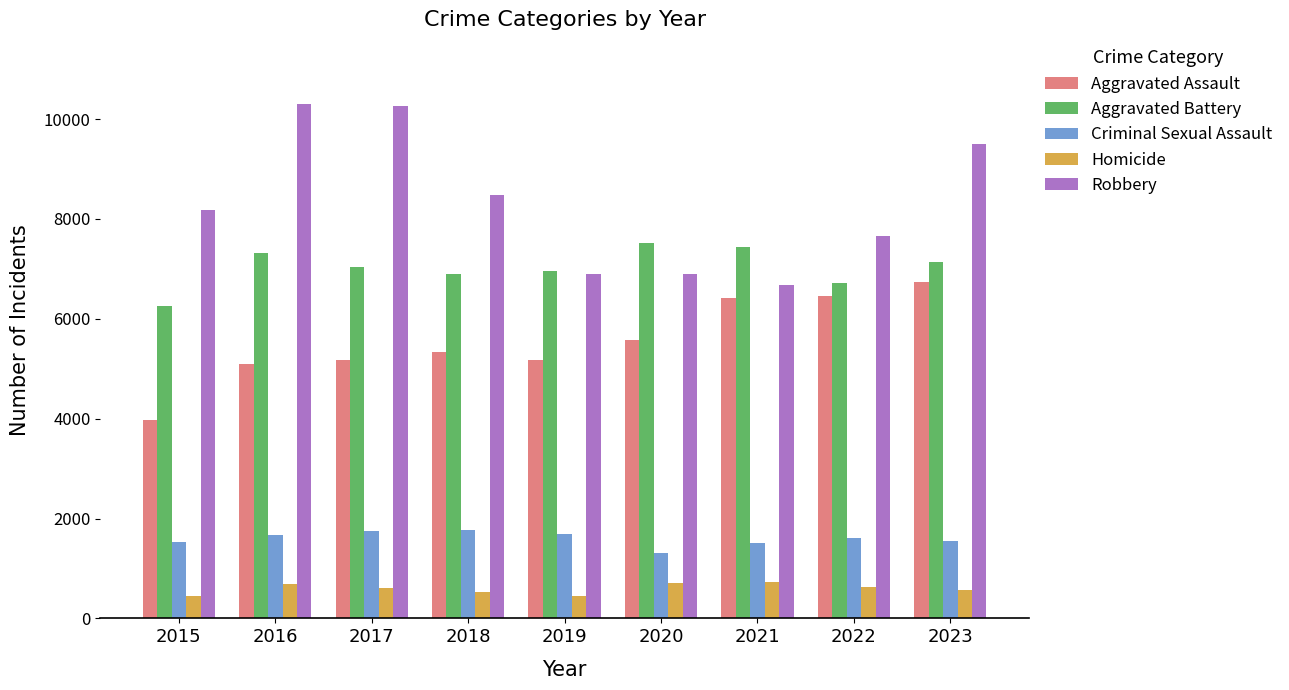

List the series in order of their peak value, lowest first.

Homicide, Criminal Sexual Assault, Aggravated Assault, Aggravated Battery, Robbery